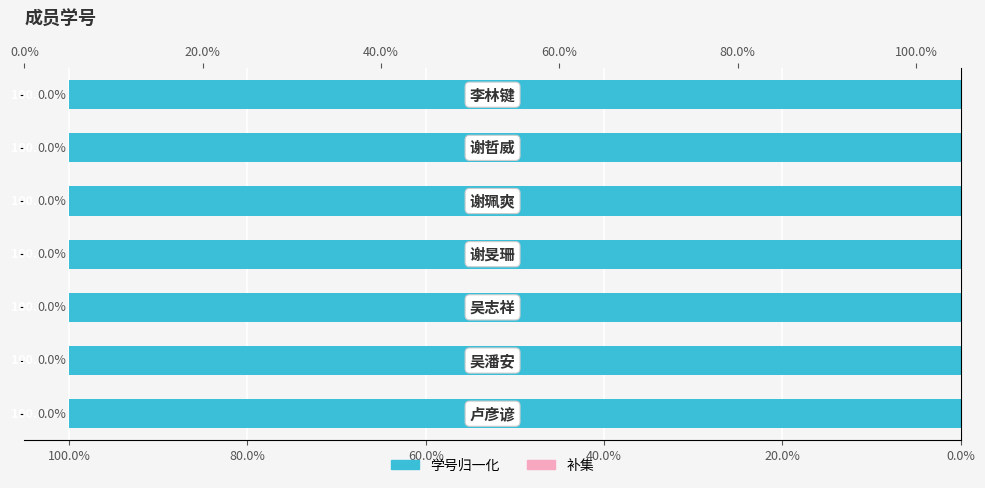

Between 80.0% and 40.0%, which is larger?

80.0%